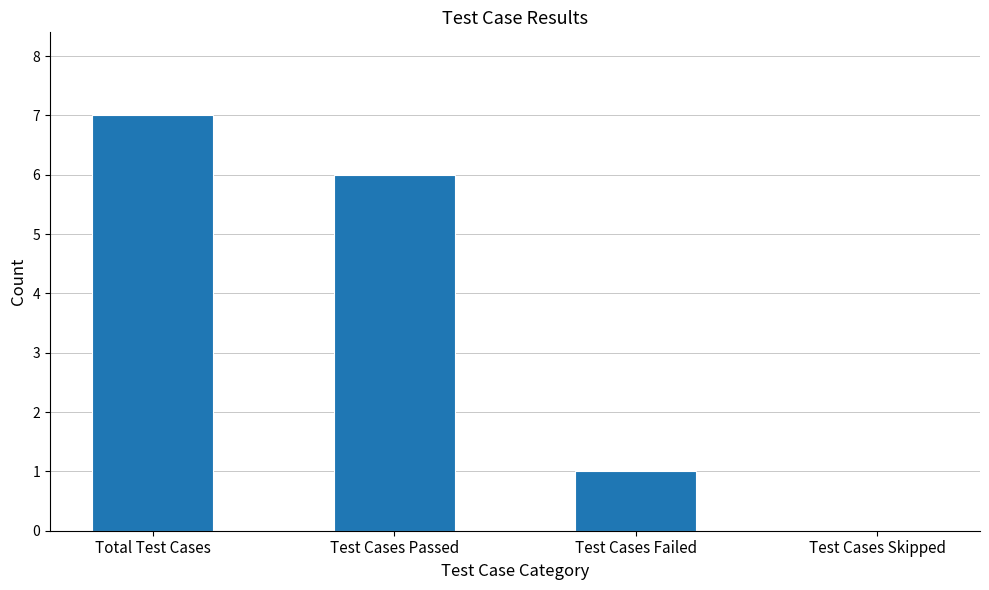

What is the change in value from Test Cases Passed to Test Cases Failed?

-5